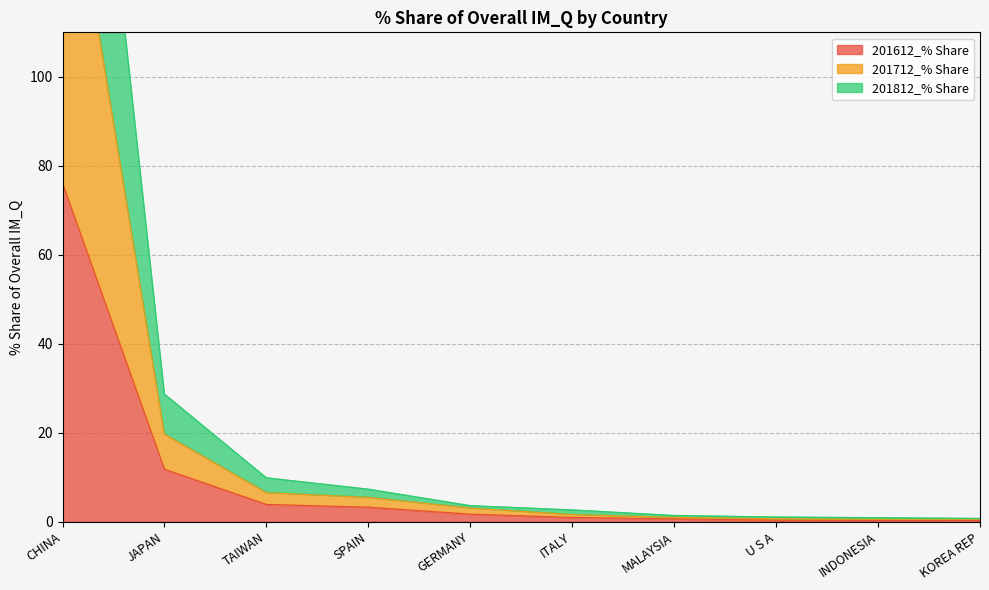

Which category has the lowest value across all series?

KOREA REP